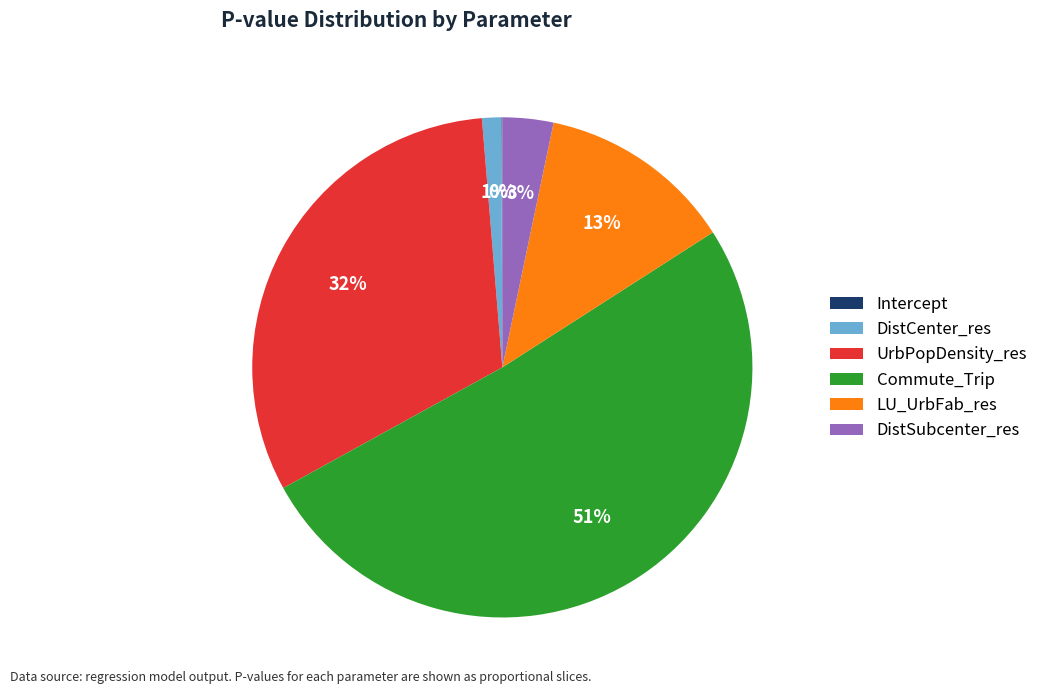

Which category has the biggest portion of the pie?

Commute_Trip